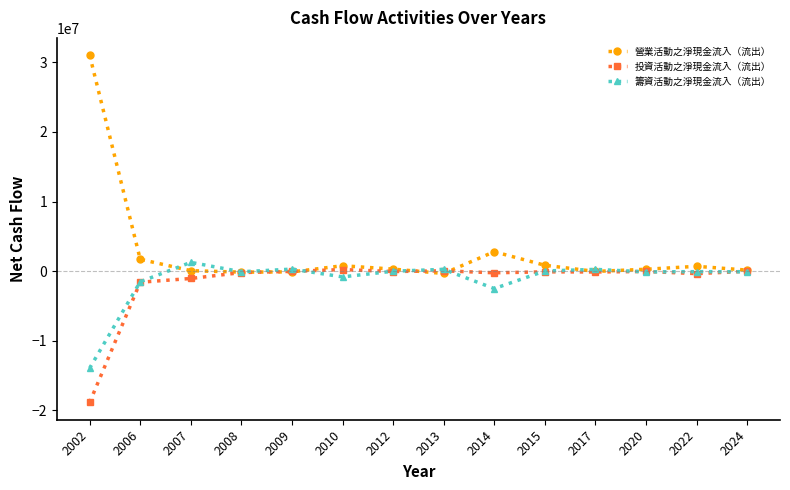

True or false: 籌資活動之淨現金流入（流出） has more than 2 interior local peaks.

True